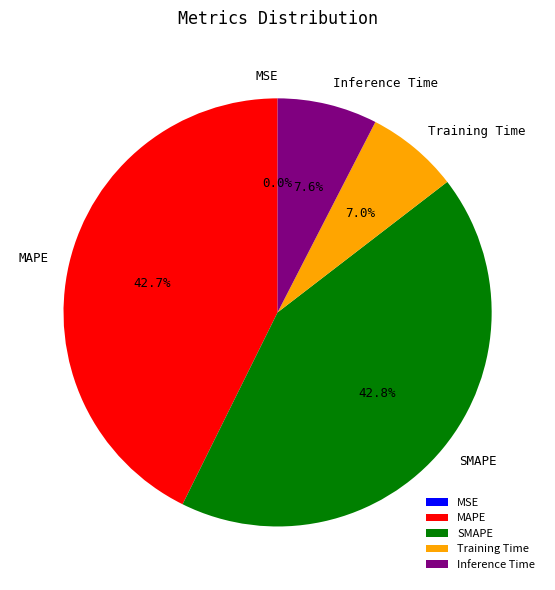

Combined, do MAPE and SMAPE account for over 50%?

Yes